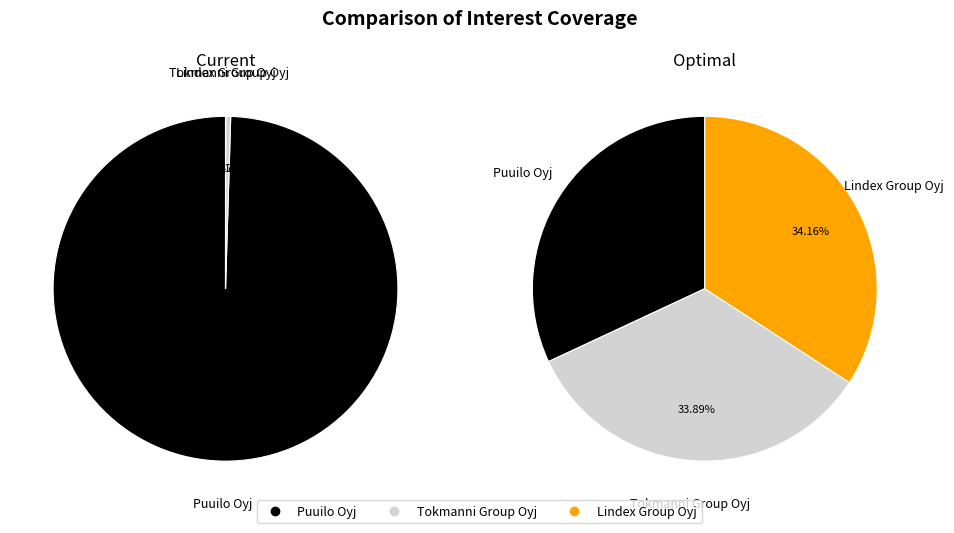

Do Puuilo Oyj and Lindex Group Oyj together represent more than half of the pie?

Yes